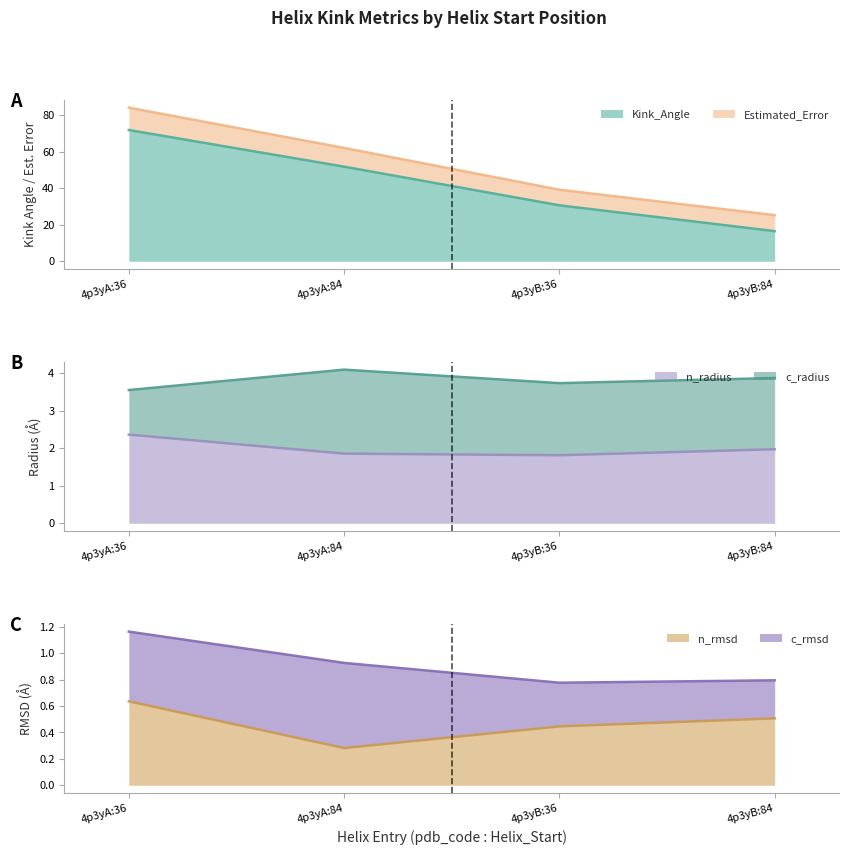

The value of n_rmsd at 4p3yB:84 is 0.2. True or false?

False